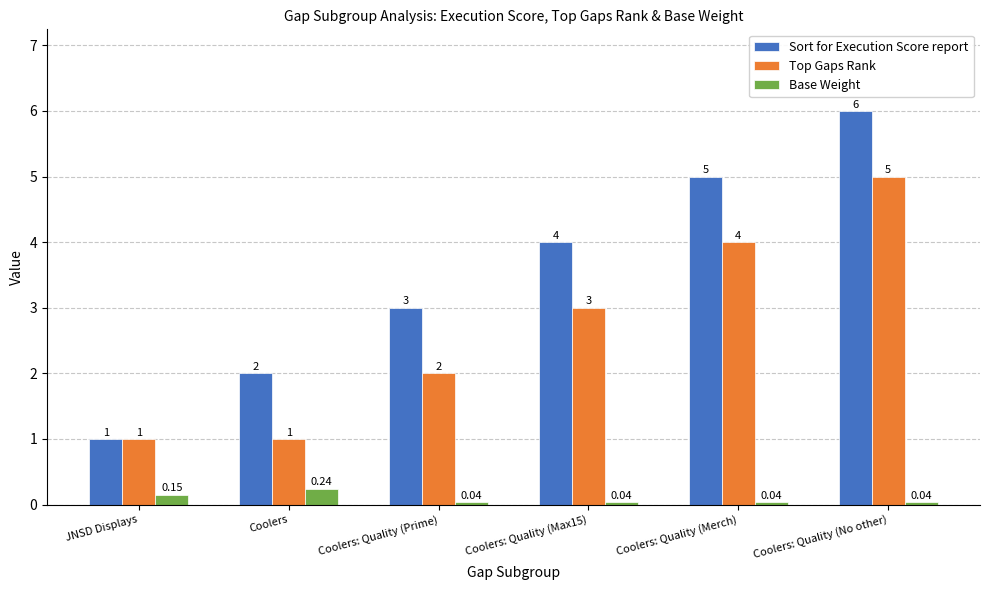

What is the difference between the Top Gaps Rank values at JNSD Displays and Coolers: Quality (No other)?

4.0